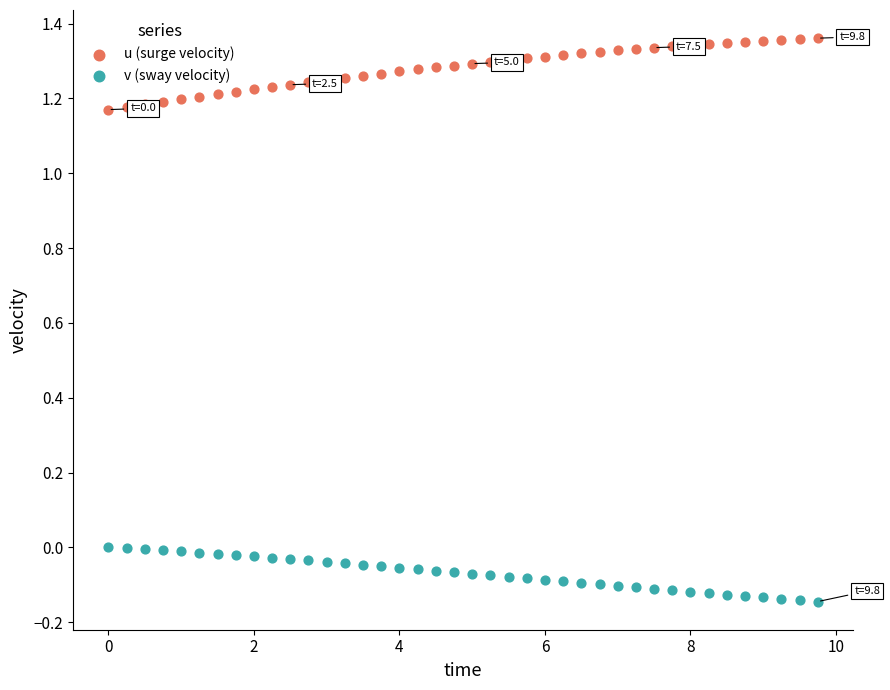

Which series contains the lowest Y value?

v (sway velocity)